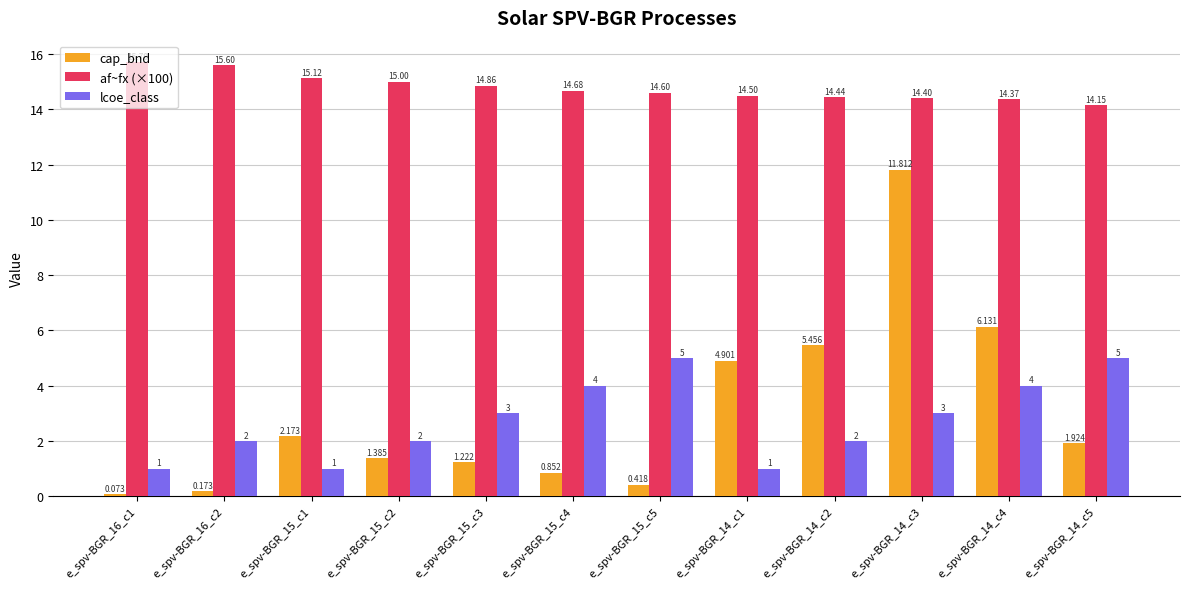

Between e_spv-BGR_15_c1 and e_spv-BGR_15_c5, which series saw the biggest shift?

lcoe_class